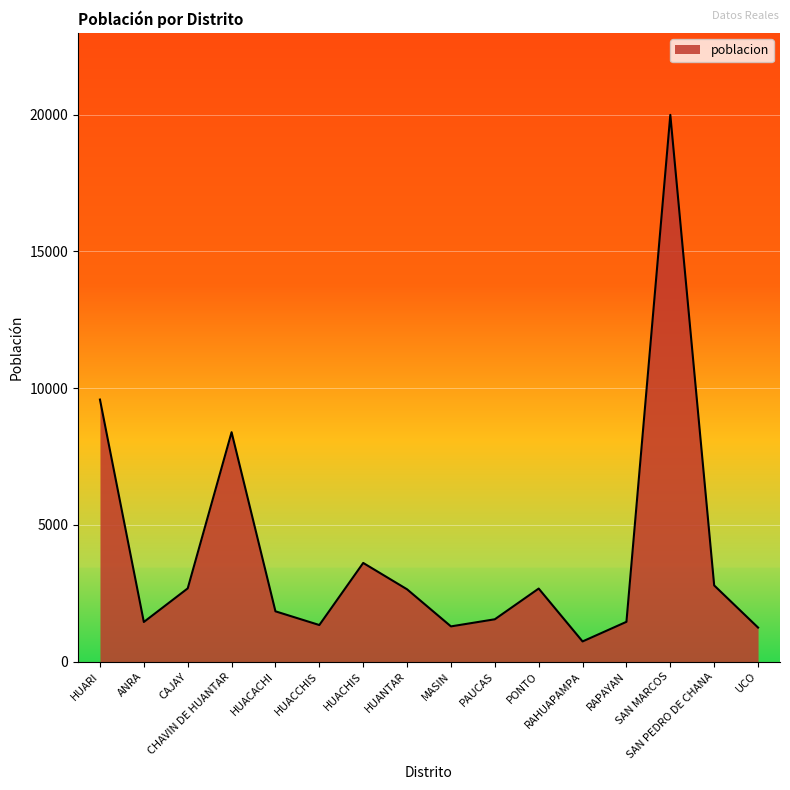

What is the difference between the maximum and minimum values?

19251